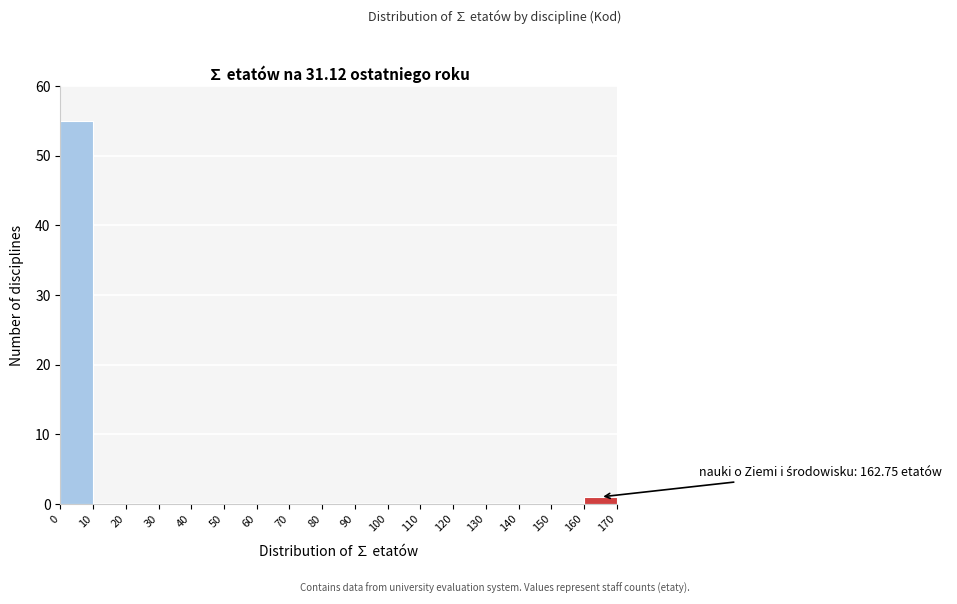

Which range on the x-axis has the tallest bar?

0 to 10